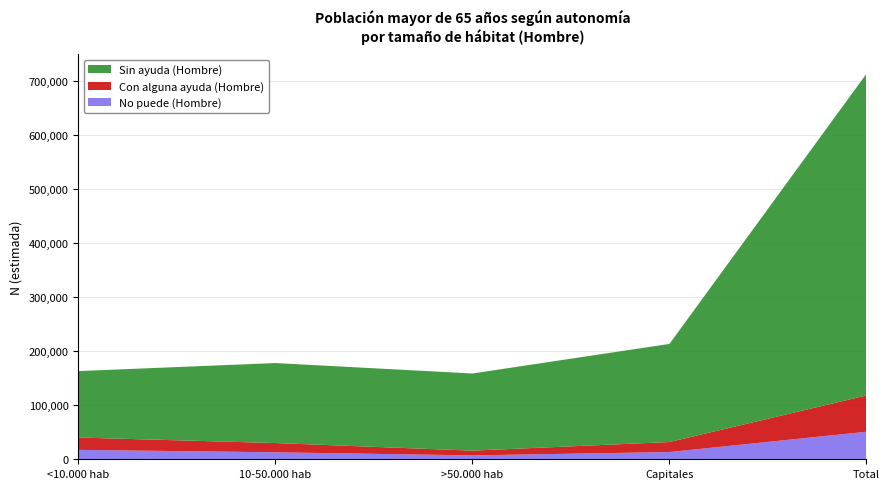

Reading left to right, what are all the values shown in this chart?

No puede (Hombre): 17422	12950	7216	13415	51003
Con alguna ayuda (Hombre): 22831	17136	8747	18520	67234
Sin ayuda (Hombre): 123061	148118	142892	181690	595762